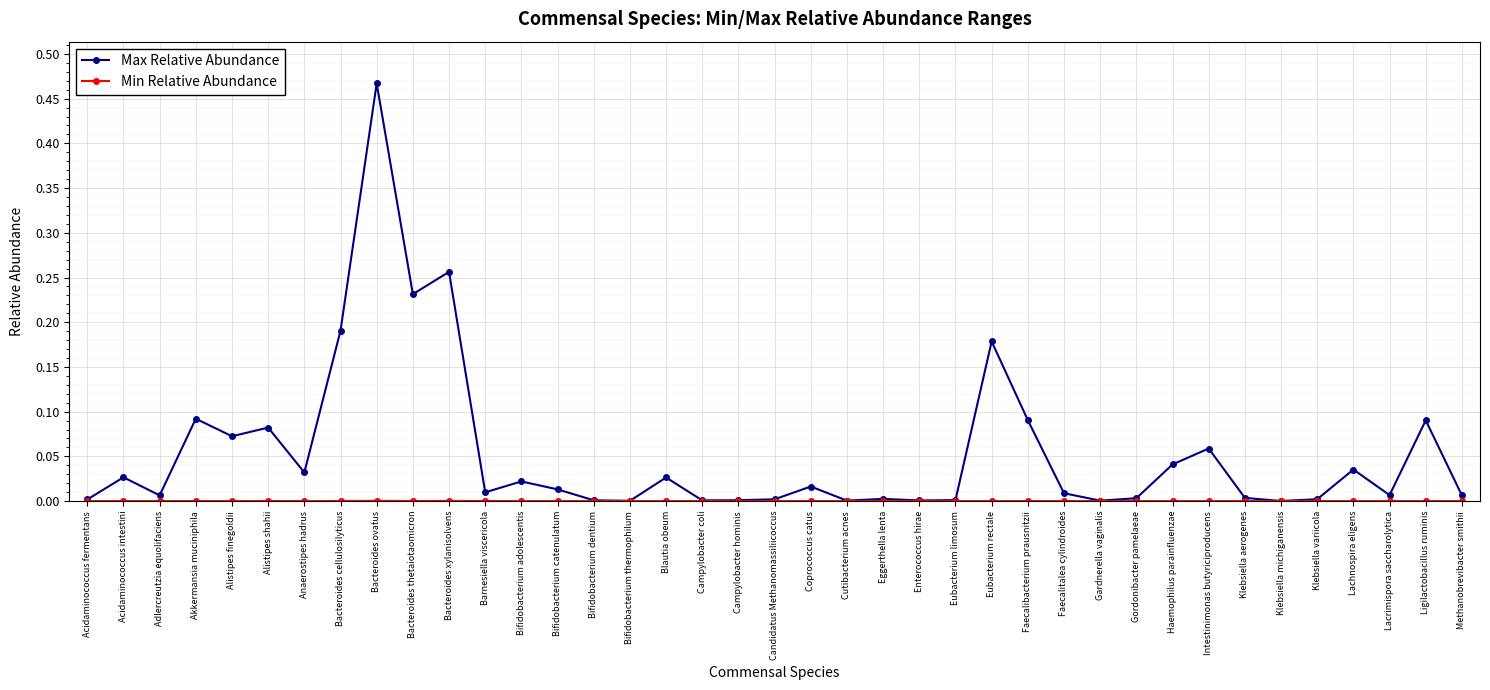

Which category has the highest value across all series?

Bacteroides ovatus